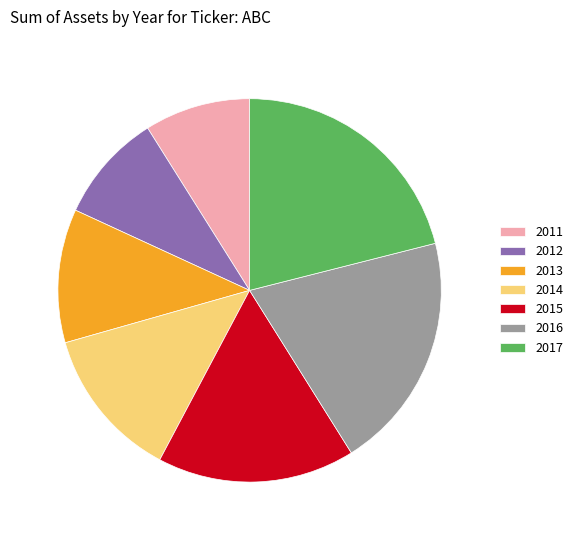

Is there any slice that represents more than half of the pie?

No